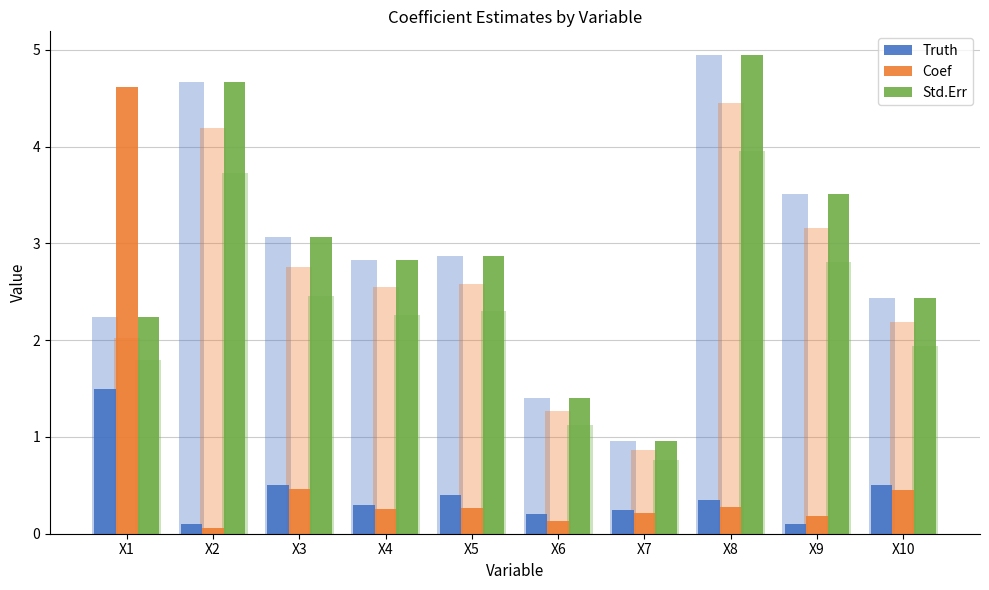

What is the difference between the Coef values at X3 and X1?

4.2